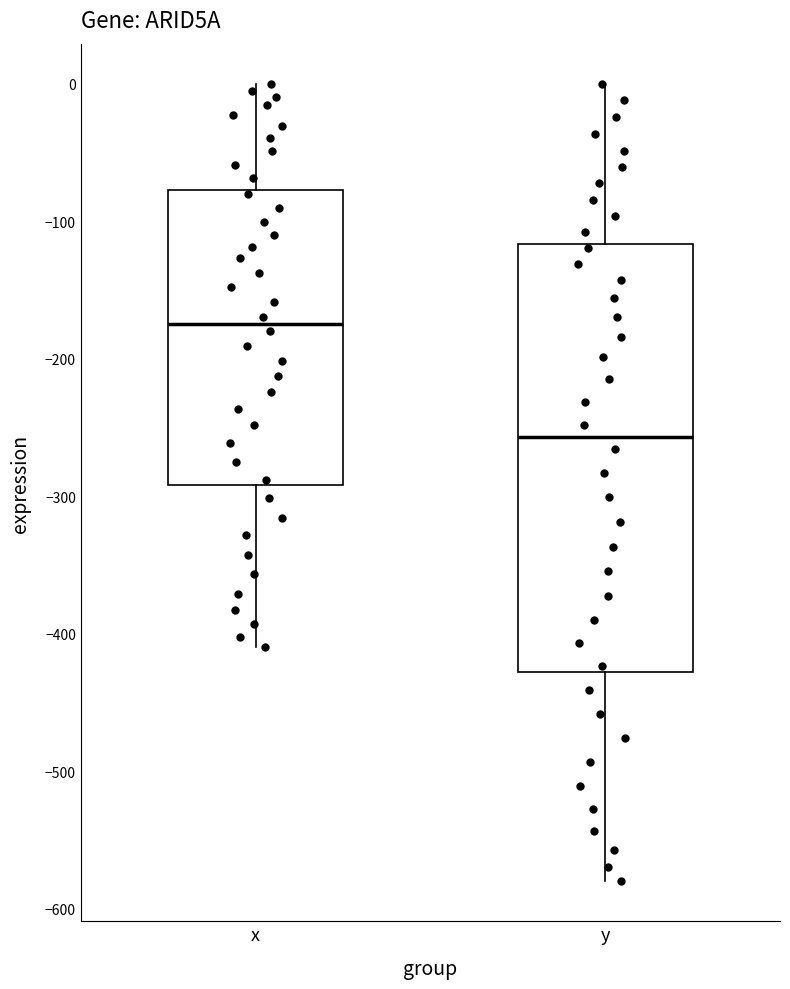

Reading left to right, read every box against the y-axis: the position of its median line, the range the box covers, and the ends of its whiskers. The values are not printed on the chart, so give them approximately, as read against the axis.

x: median -170, box -290 to -80, whiskers -410 to 0
y: median -260, box -430 to -120, whiskers -580 to 0